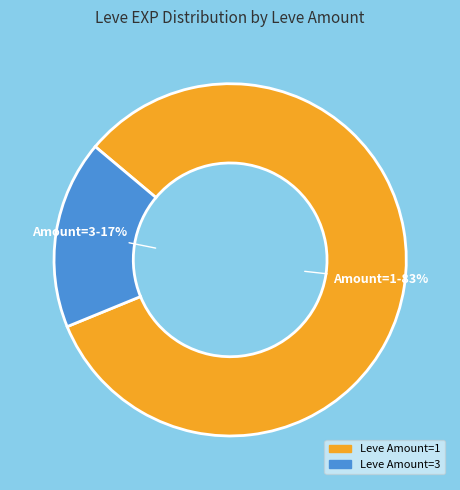

Which has a higher value, Leve Amount=1 or Leve Amount=3?

Leve Amount=1